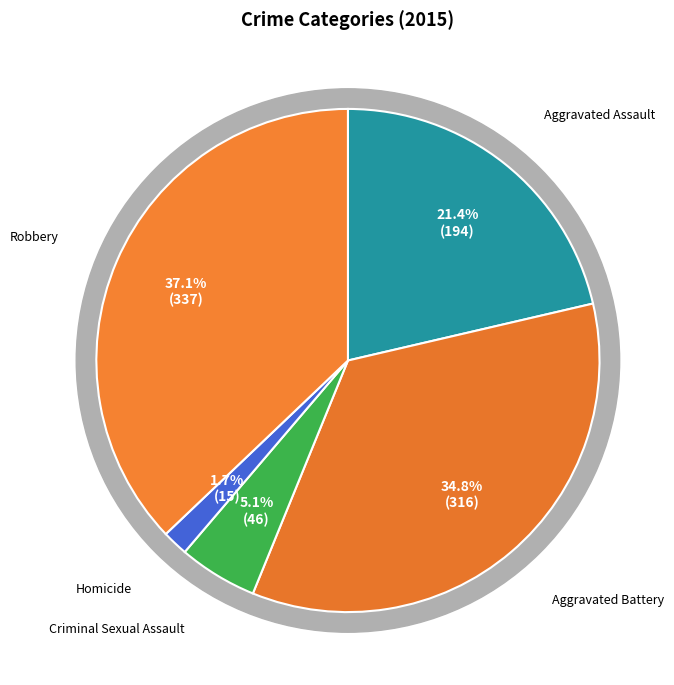

Which category has the smallest portion of the pie?

Homicide